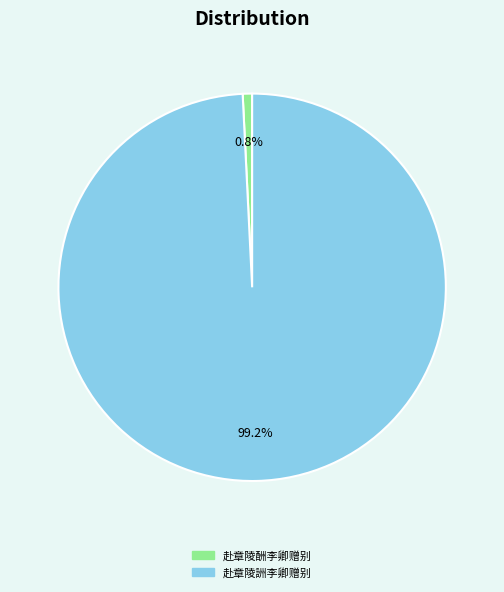

Which category has the biggest portion of the pie?

赴章陵詶李卿赠别